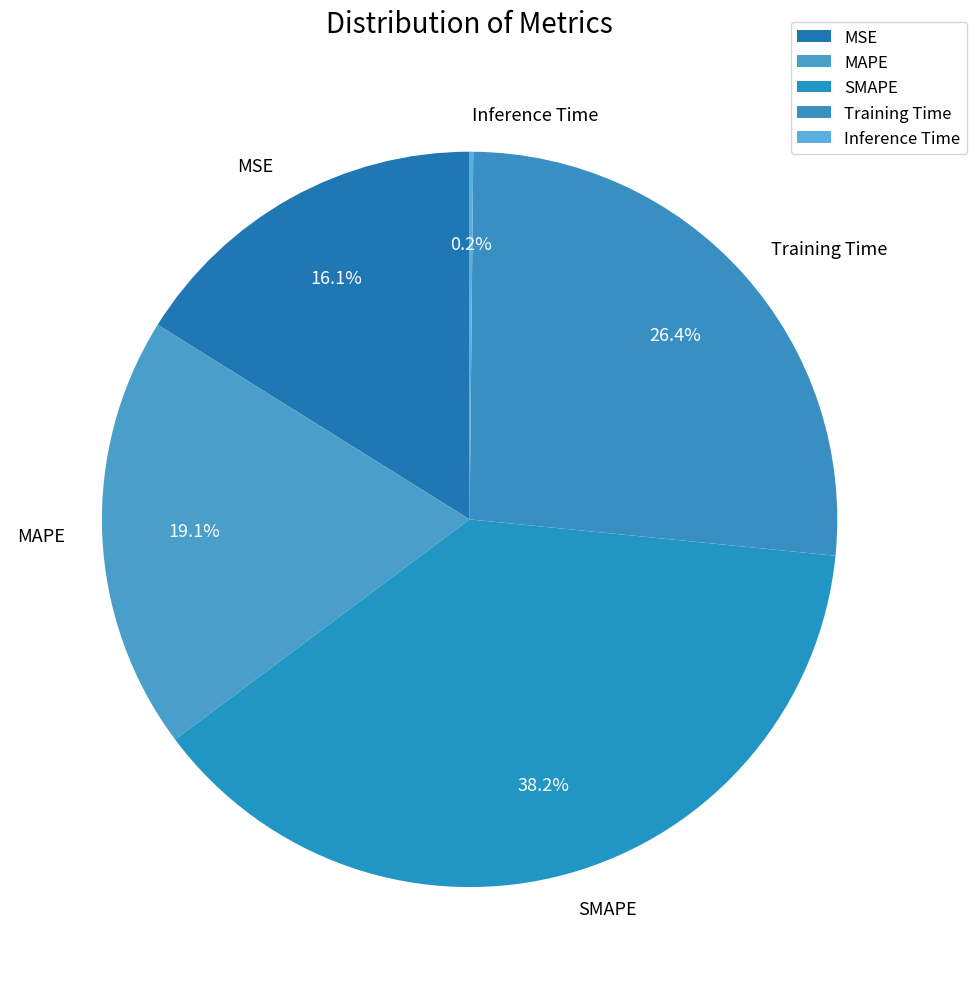

What percentage is NOT represented by MSE?

83.9%